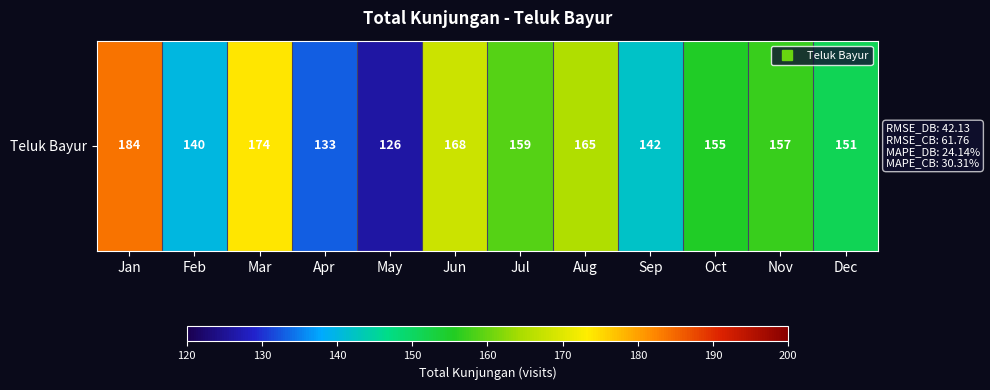

At which label does the data first exceed 157?

Jan